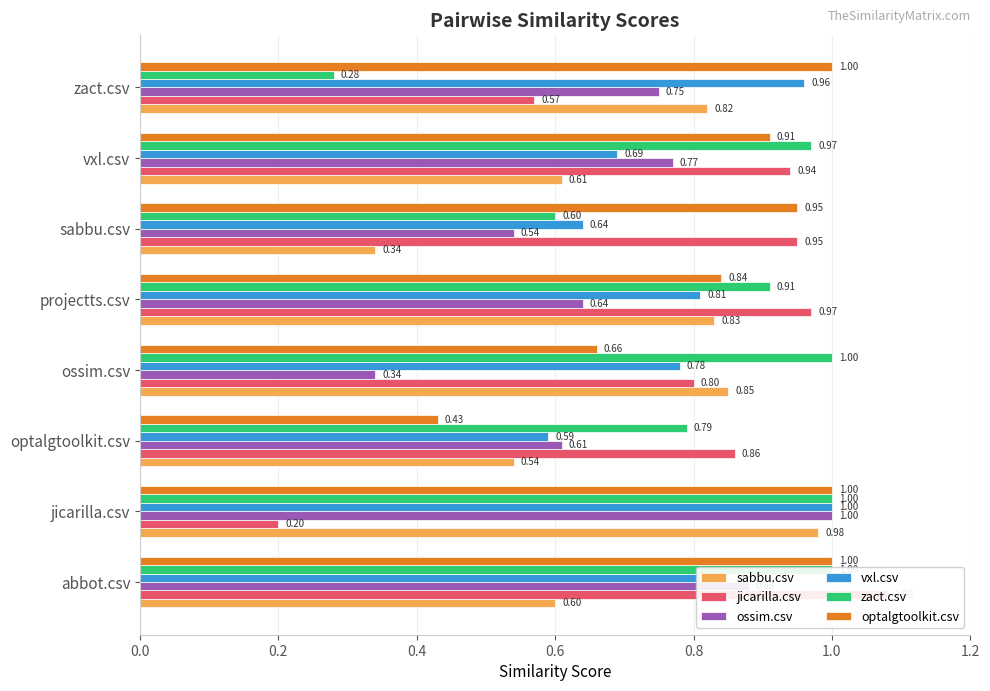

What is the greatest value displayed?

1.1